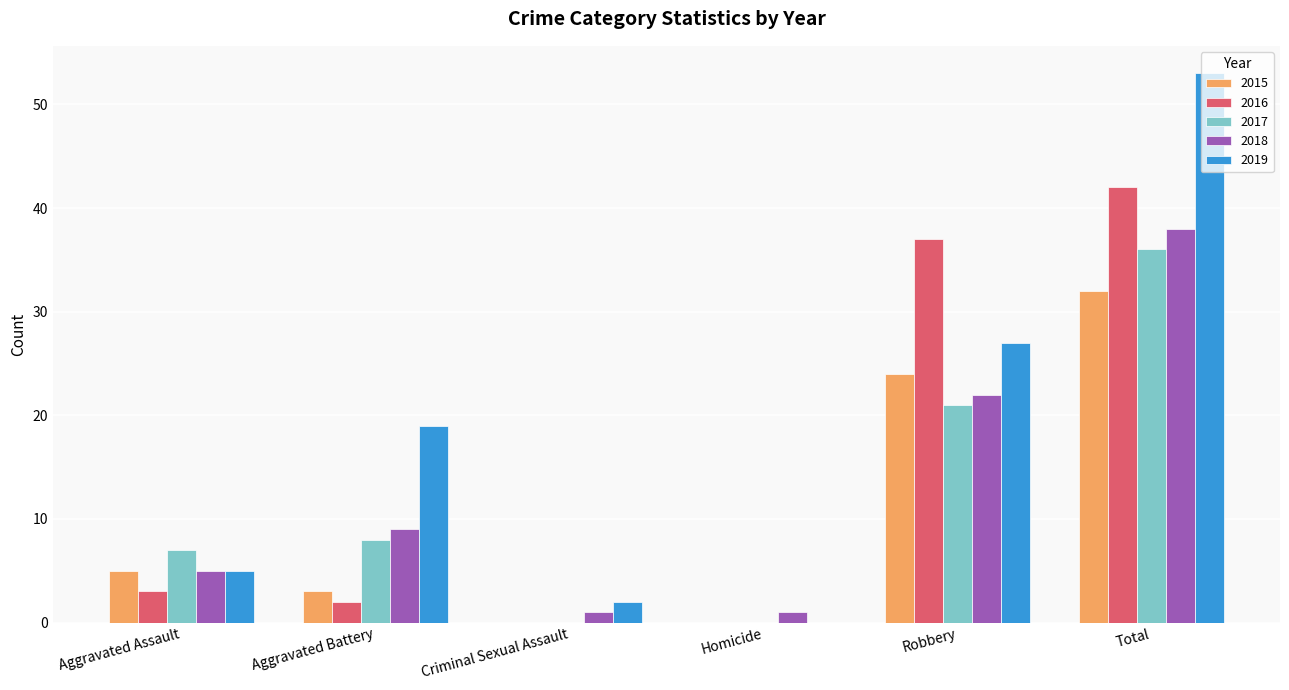

What is the maximum value shown in the chart?

53